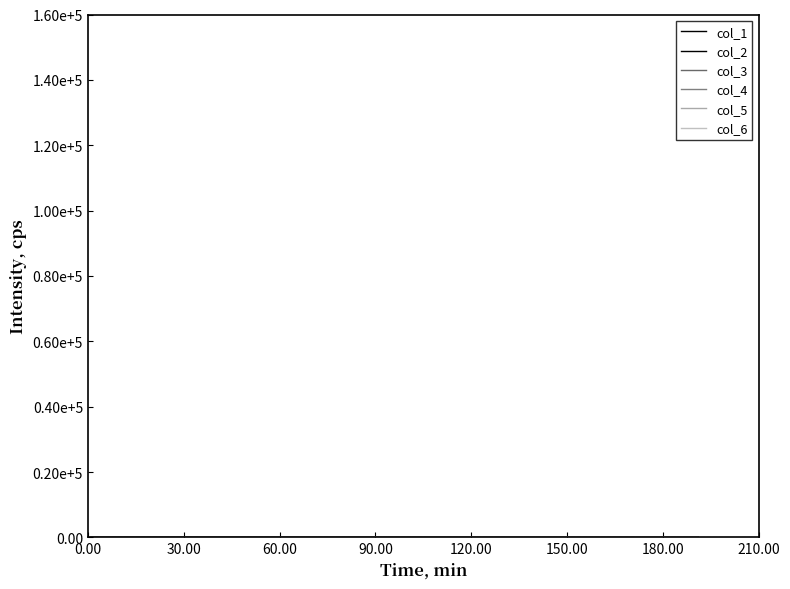

Does the chart display data point markers on the line(s)?

No